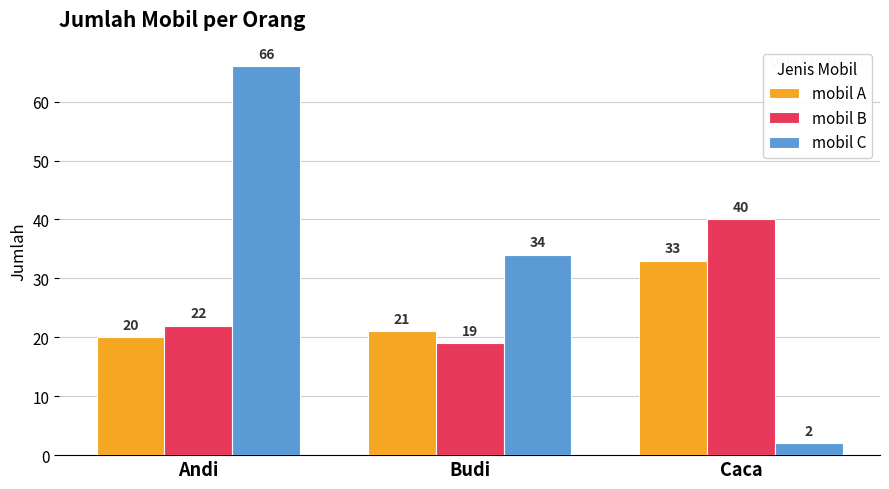

List the series in order of their overall mean, highest first.

mobil C, mobil B, mobil A